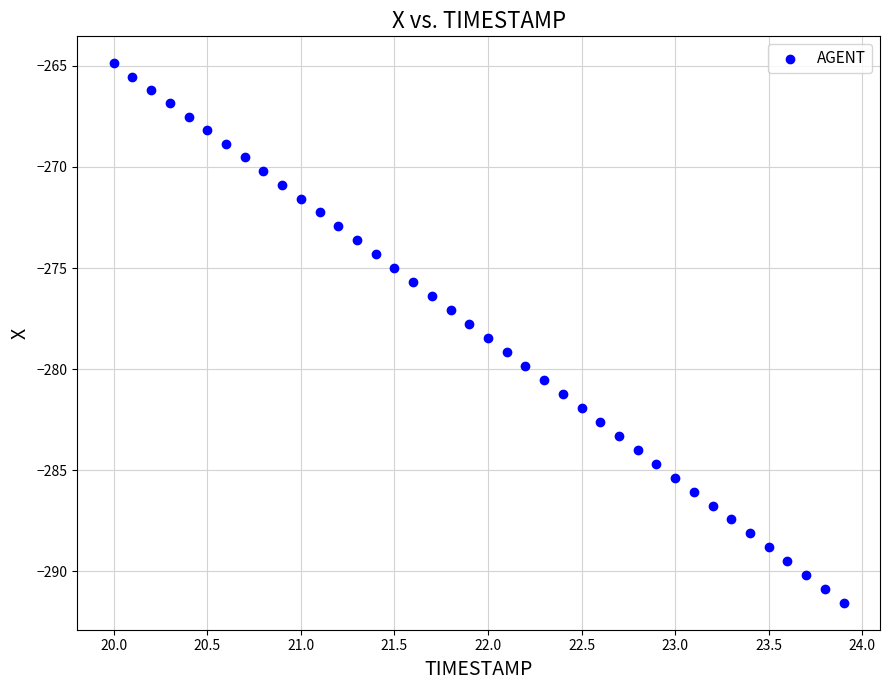

What is the range of Y values (max minus min)?

26.7